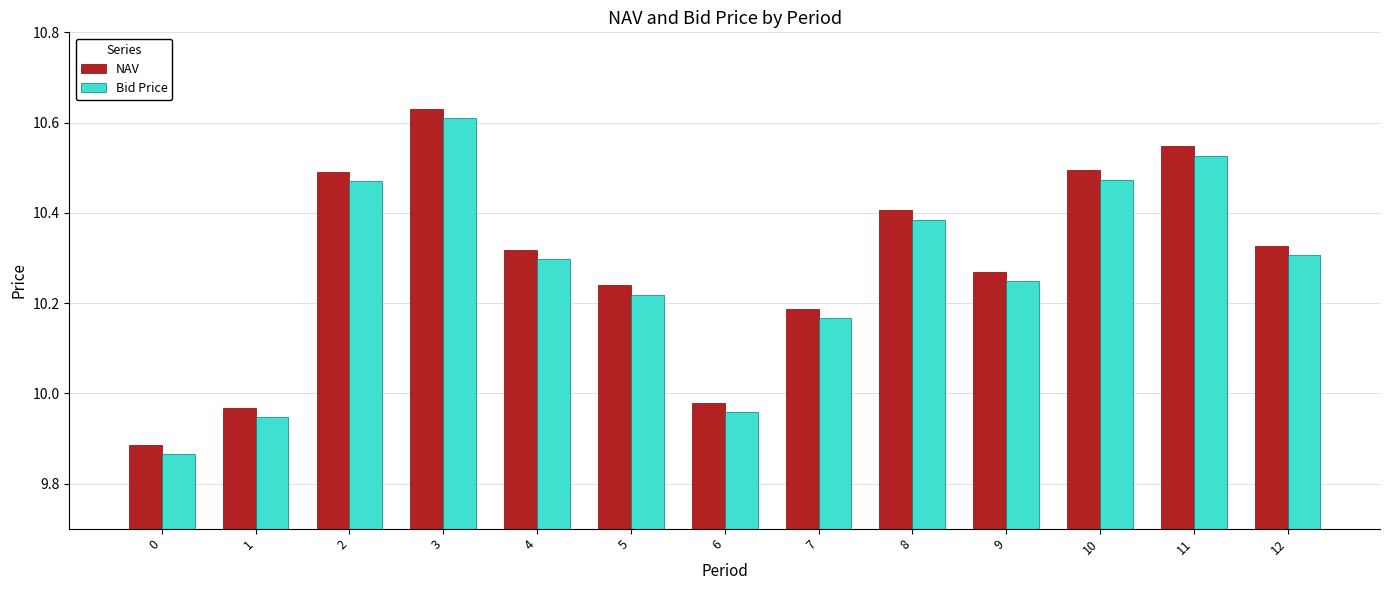

Which category has the highest value across all series?

3